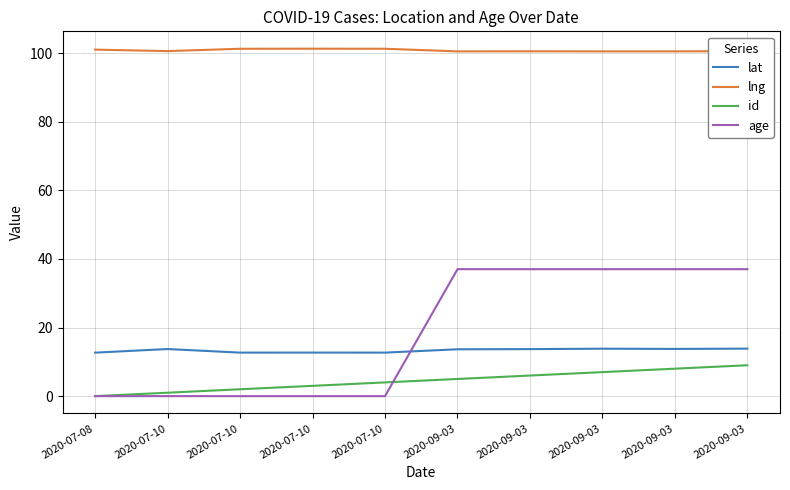

True or false: lng and lat cross at least once.

False